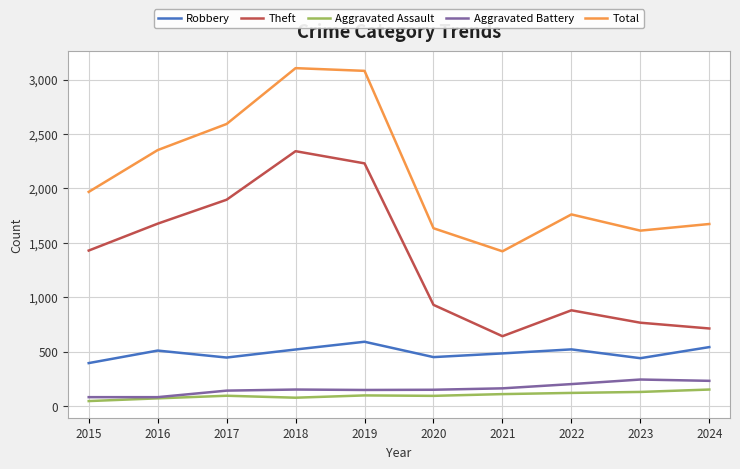

True or false: Aggravated Battery and Total intersect in this chart.

False